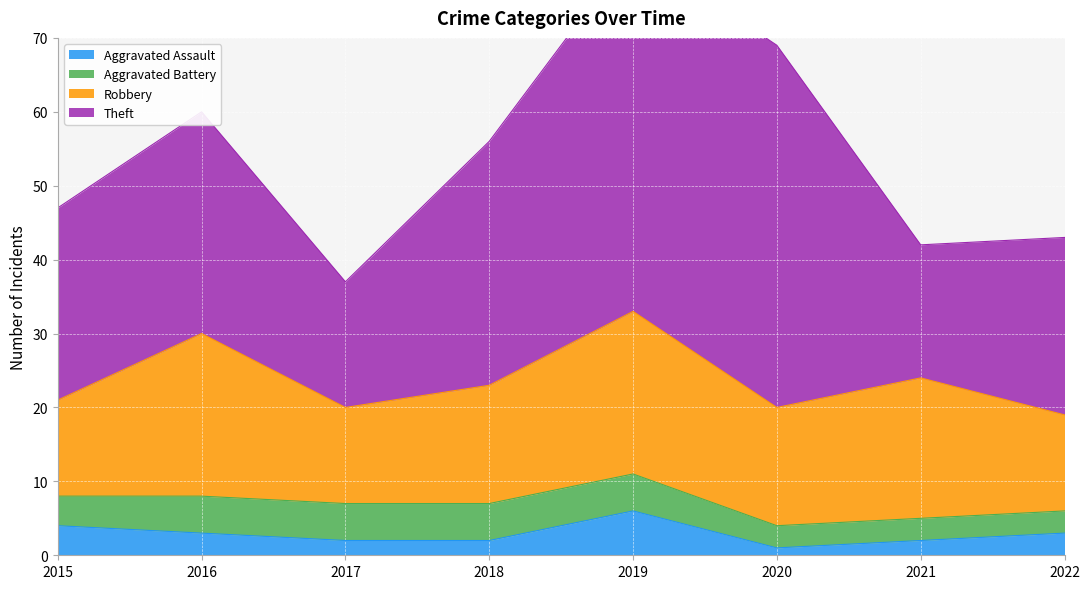

At which category does Robbery reach its first local valley?

2017